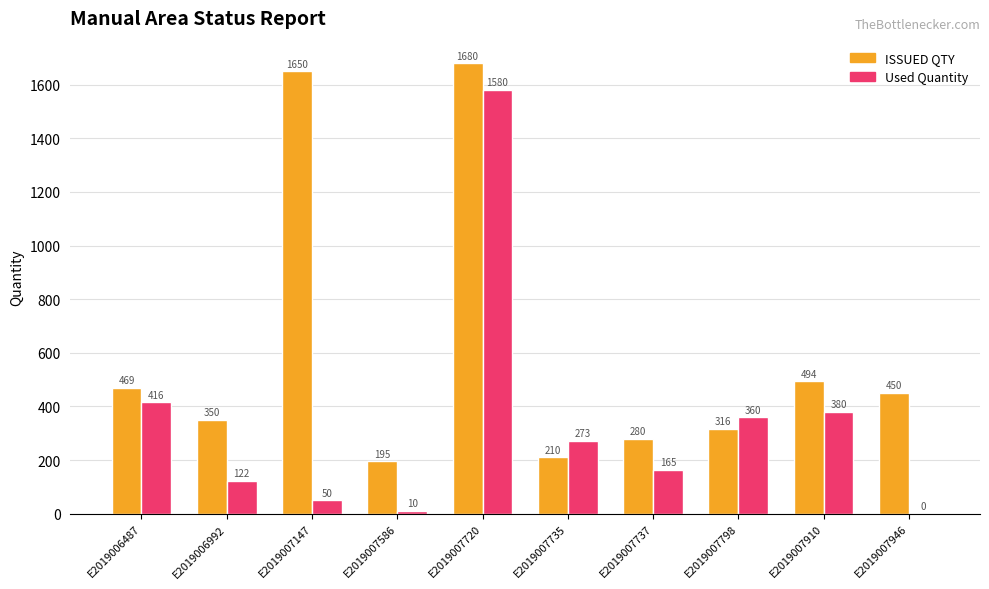

Is the value of Used Quantity at E2019007147 greater than the value of ISSUED QTY at E2019007147?

No